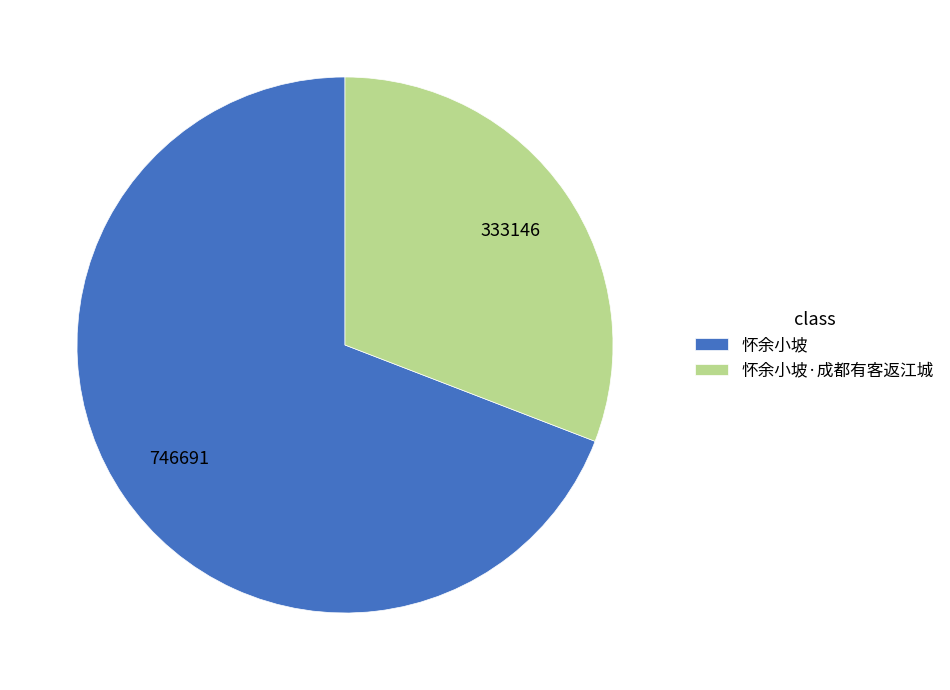

Is it true that 怀余小坡·成都有客返江城 is 22% of the pie?

False